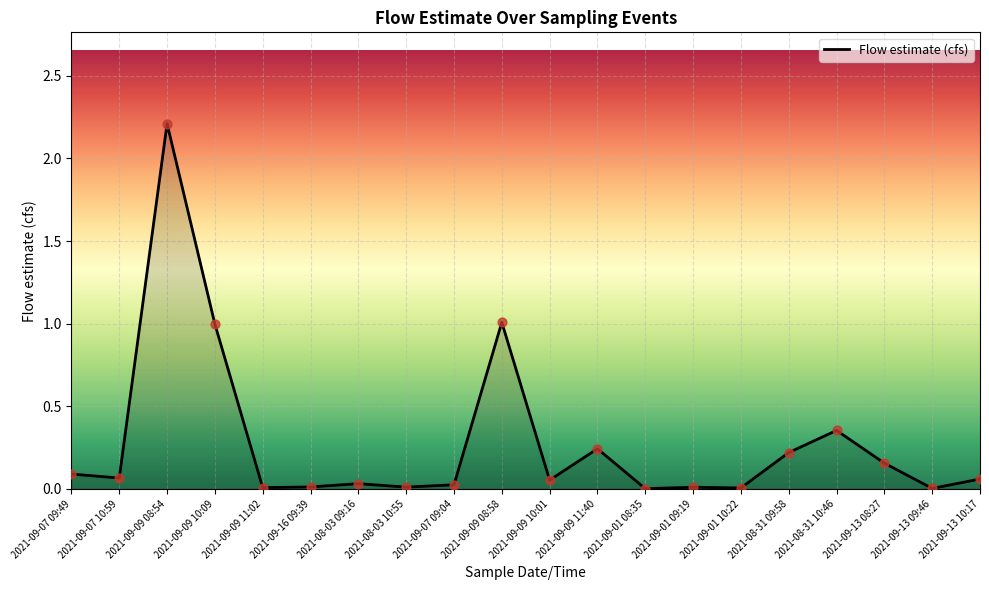

Which has a higher value, 2021-09-13 10:17 or 2021-08-31 09:58?

2021-08-31 09:58